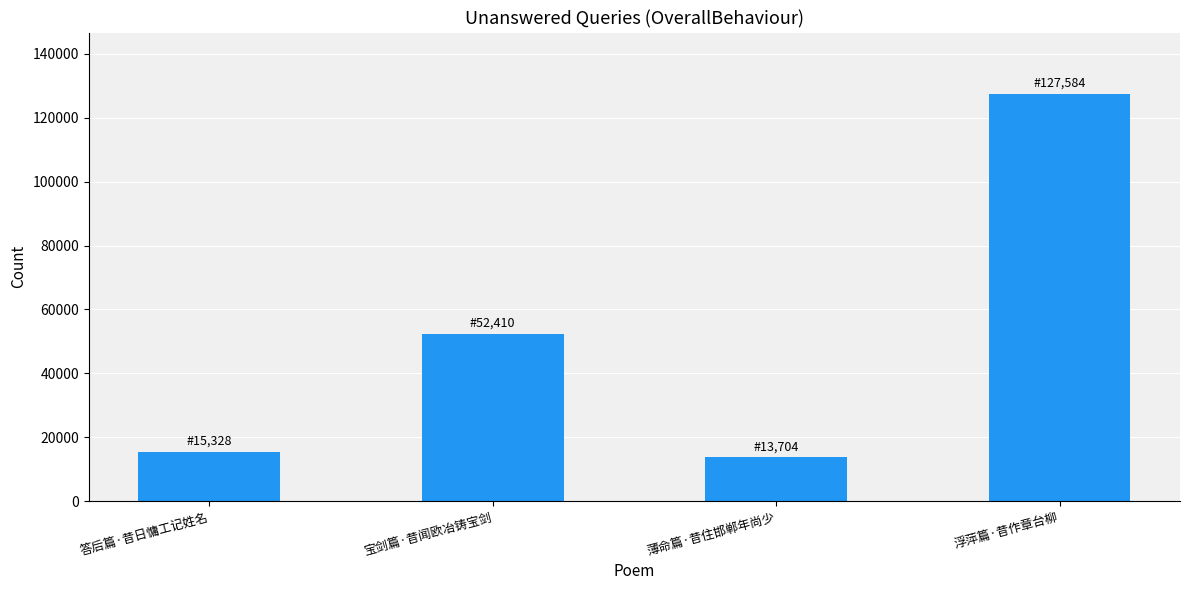

Rank the categories by value from highest to lowest.

浮萍篇·昔作章台柳, 宝剑篇·昔闻欧冶铸宝剑, 答后篇·昔日慵工记姓名, 薄命篇·昔住邯郸年尚少